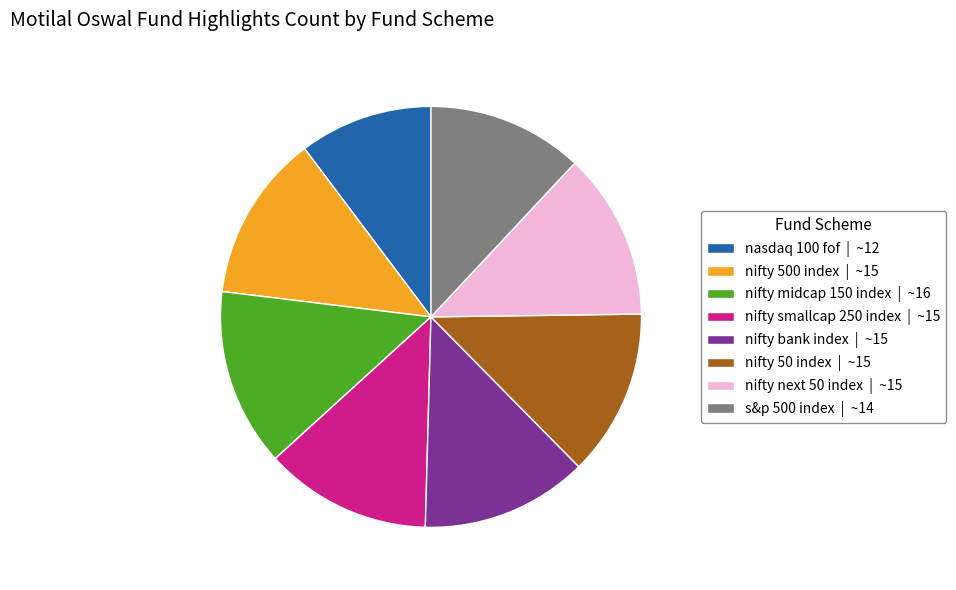

Is it true that s&p 500 index | ~14 is 1% of the pie?

False